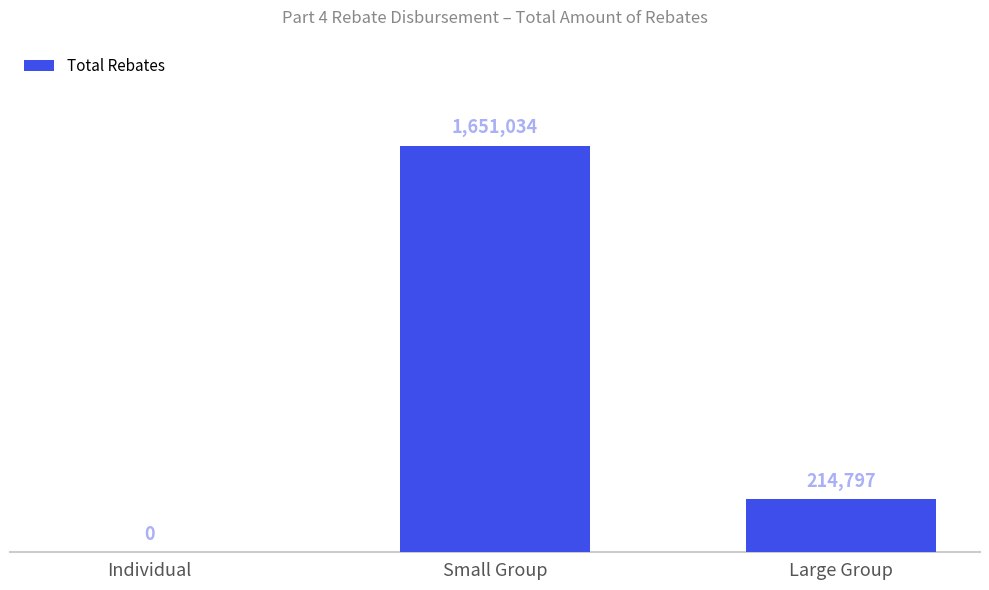

The value at Individual is 627019.1. True or false?

False